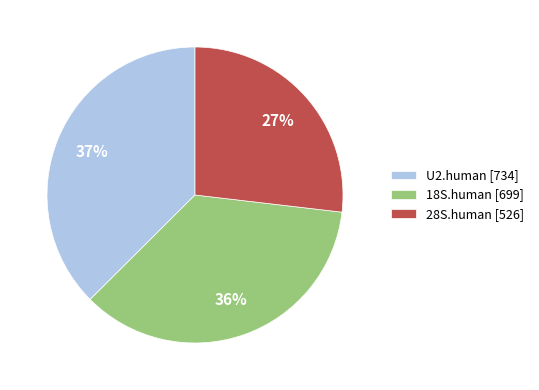

Which has a higher value, U2.human [734] or 28S.human [526]?

U2.human [734]